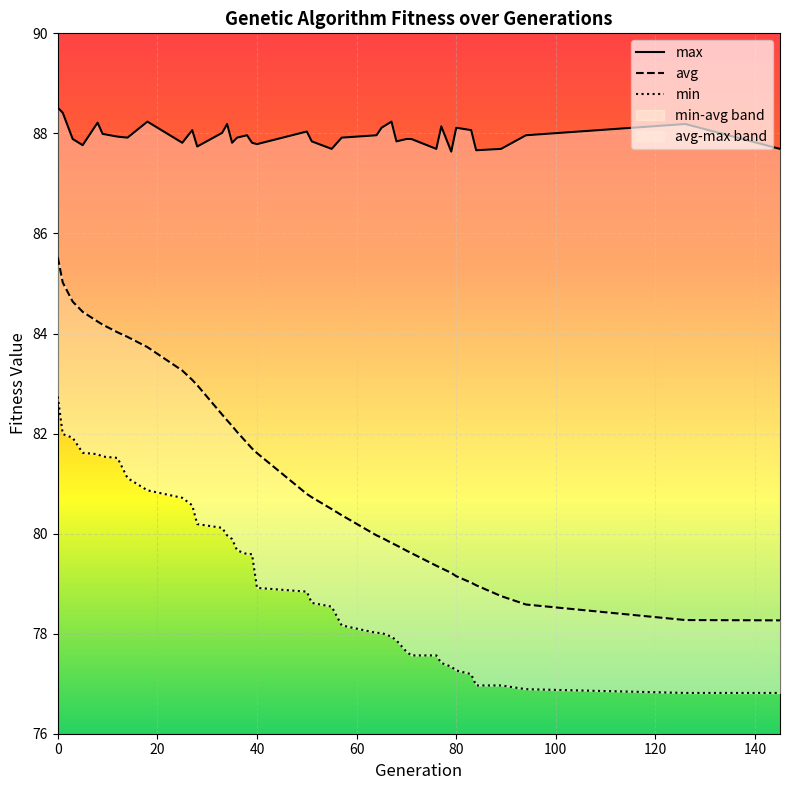

What is the lowest value of the min series?

76.8